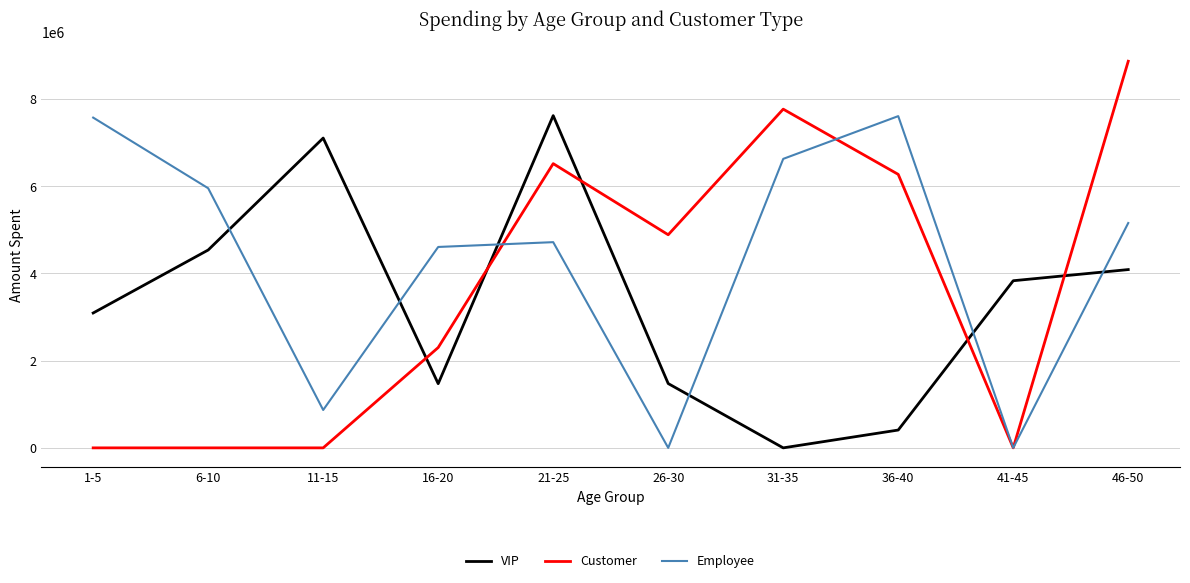

Does the chart have visible grid lines?

Yes